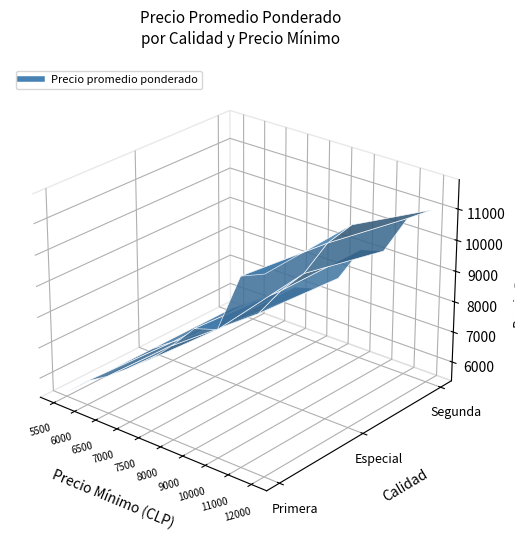

What is the sum of the Primera values at 5500 and 6500?

12089